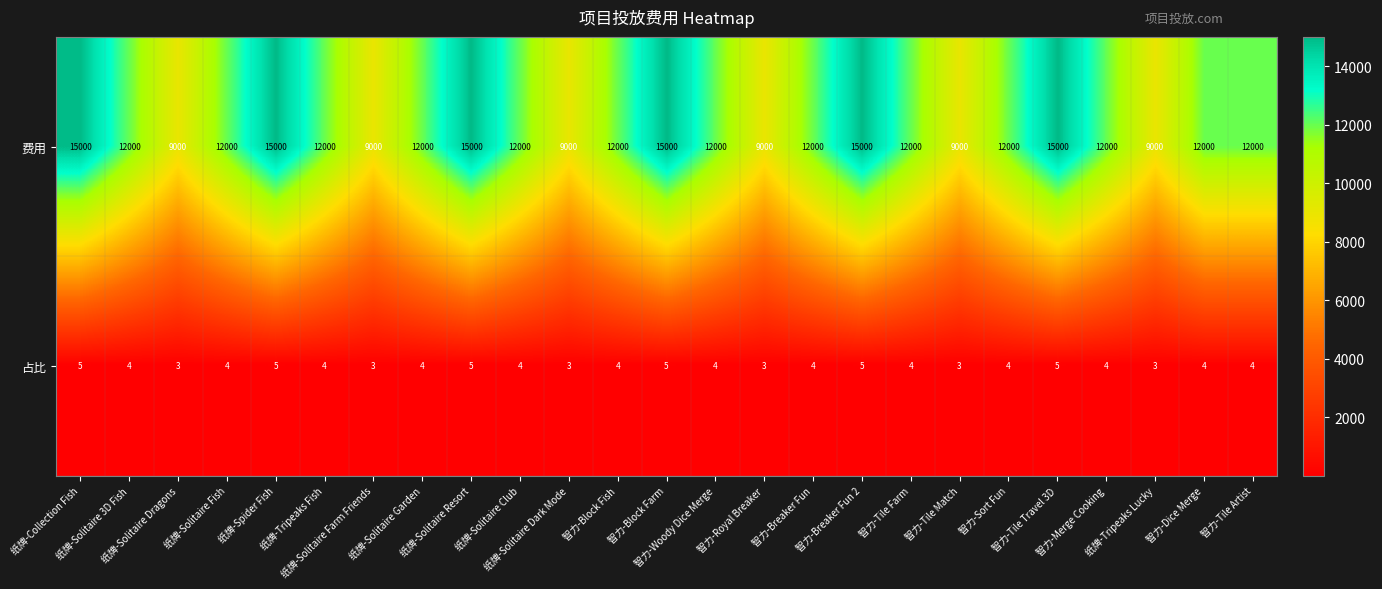

What is the spread (max minus min) of values at 智力-Woody Dice Merge?

11996